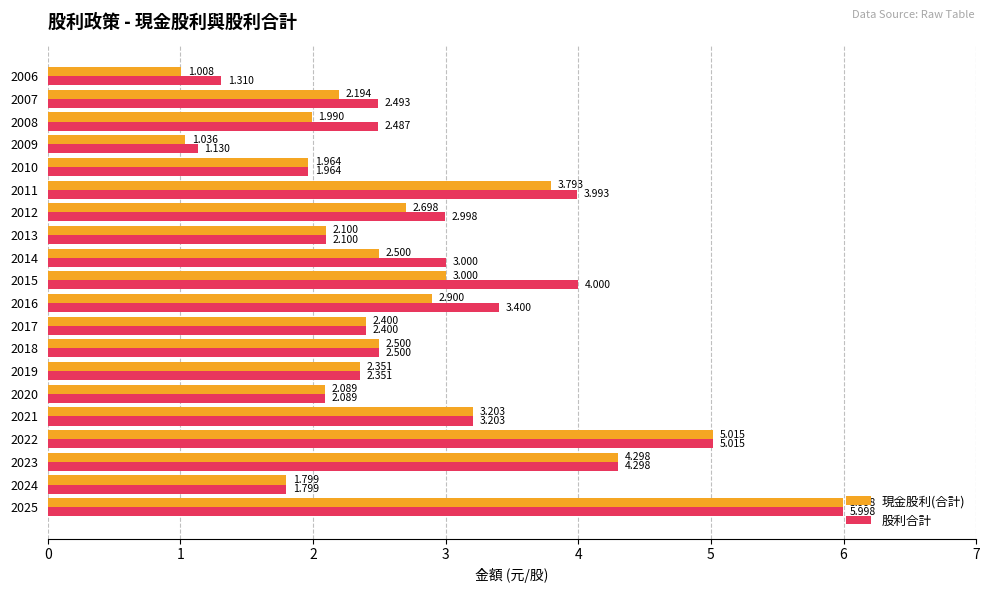

Which series has the largest range (max minus min)?

現金股利(合計)